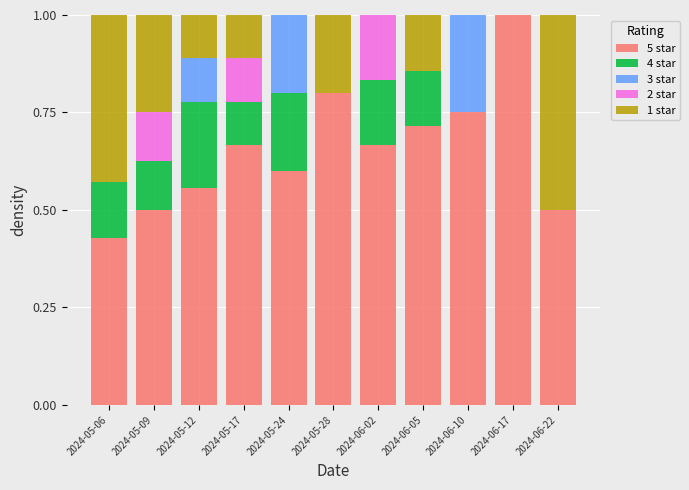

What is the total value across all series at 2024-06-22?

1.0